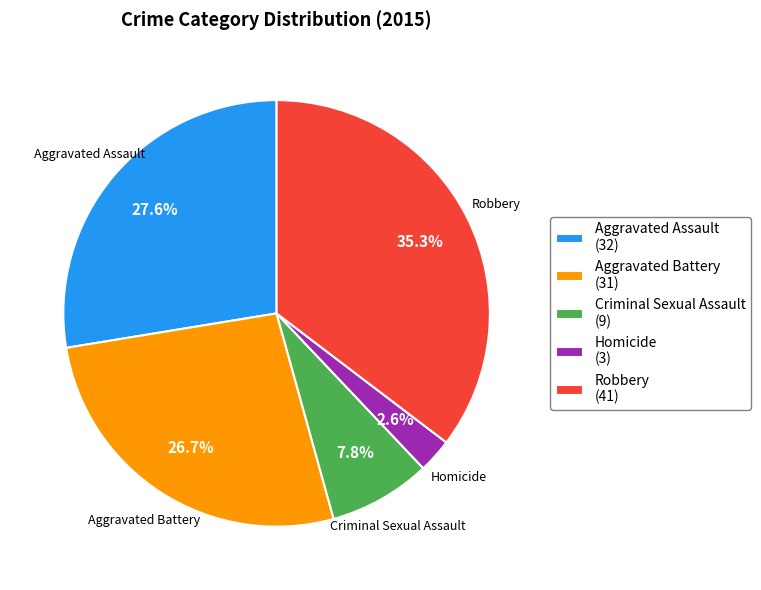

To the nearest percent, what is the average slice percentage?

20%